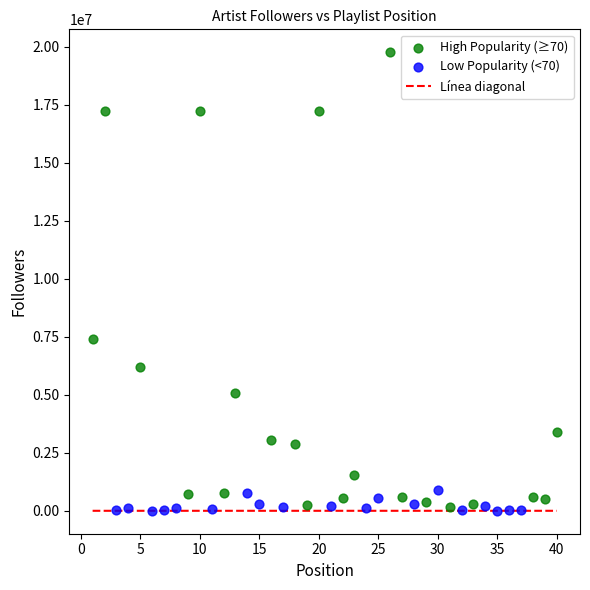

Which series contains the highest Y value?

High Popularity (≥70)